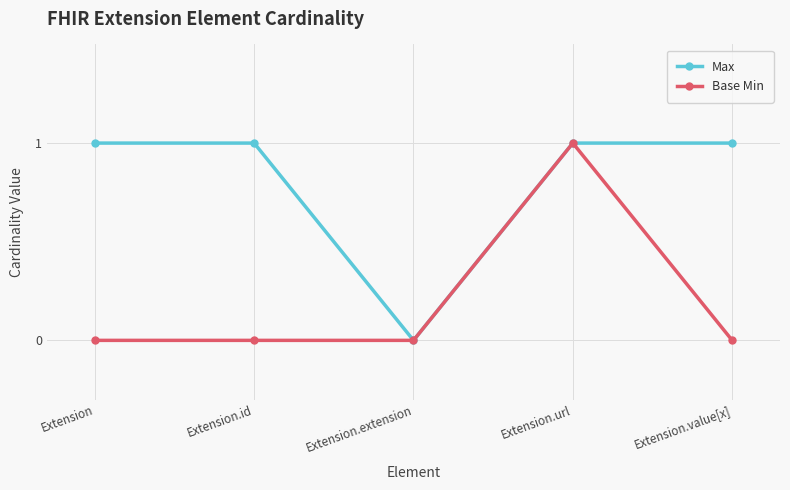

Does the chart have visible grid lines?

Yes